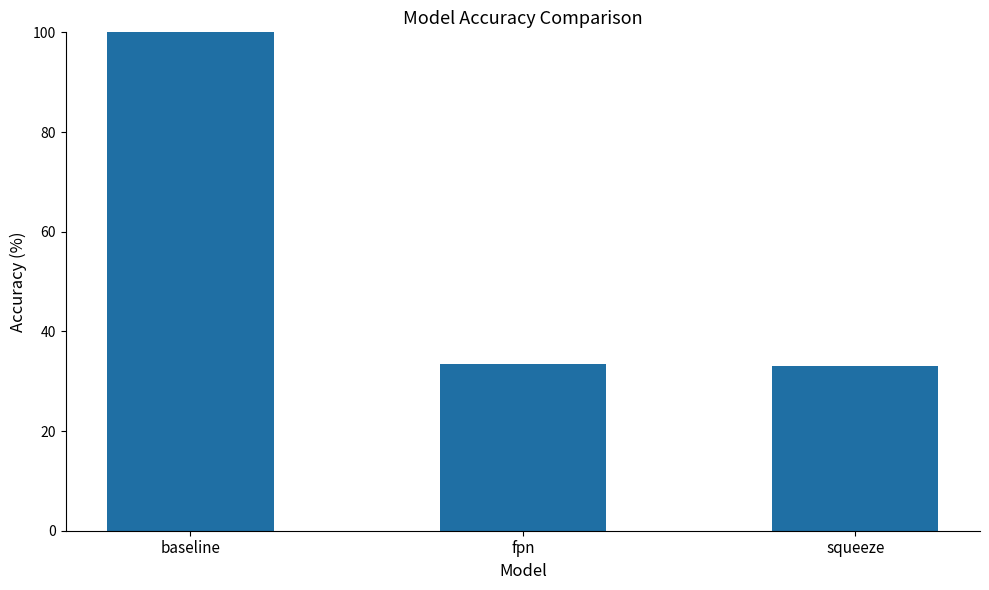

How many bars are there in total?

3